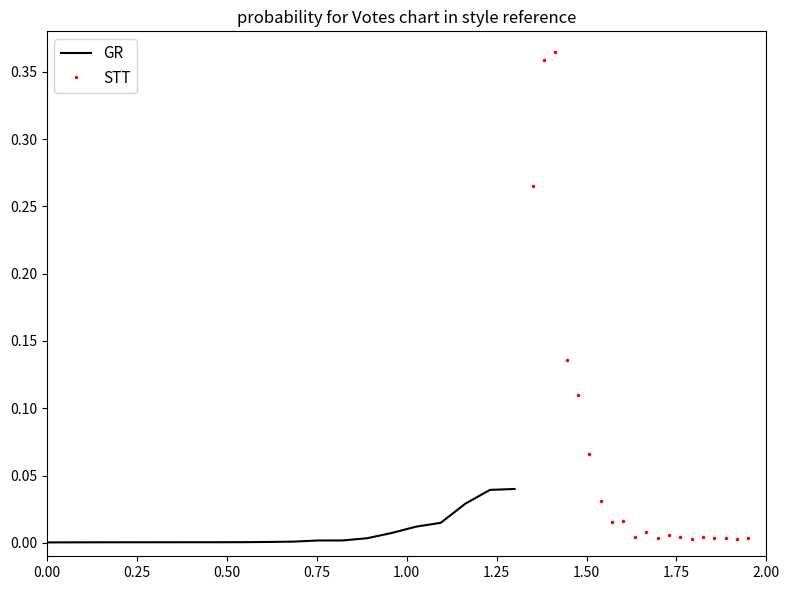

What is the difference between the second highest and second lowest values in the STT series?

0.4